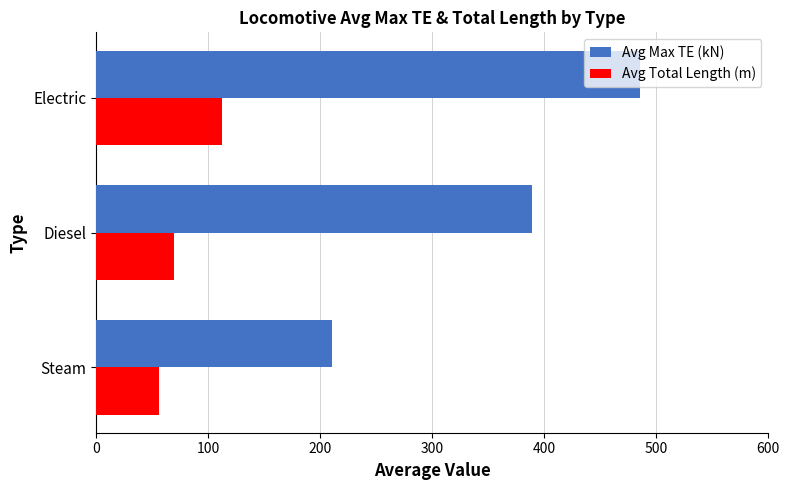

At which category is the sum across all series the highest?

Electric